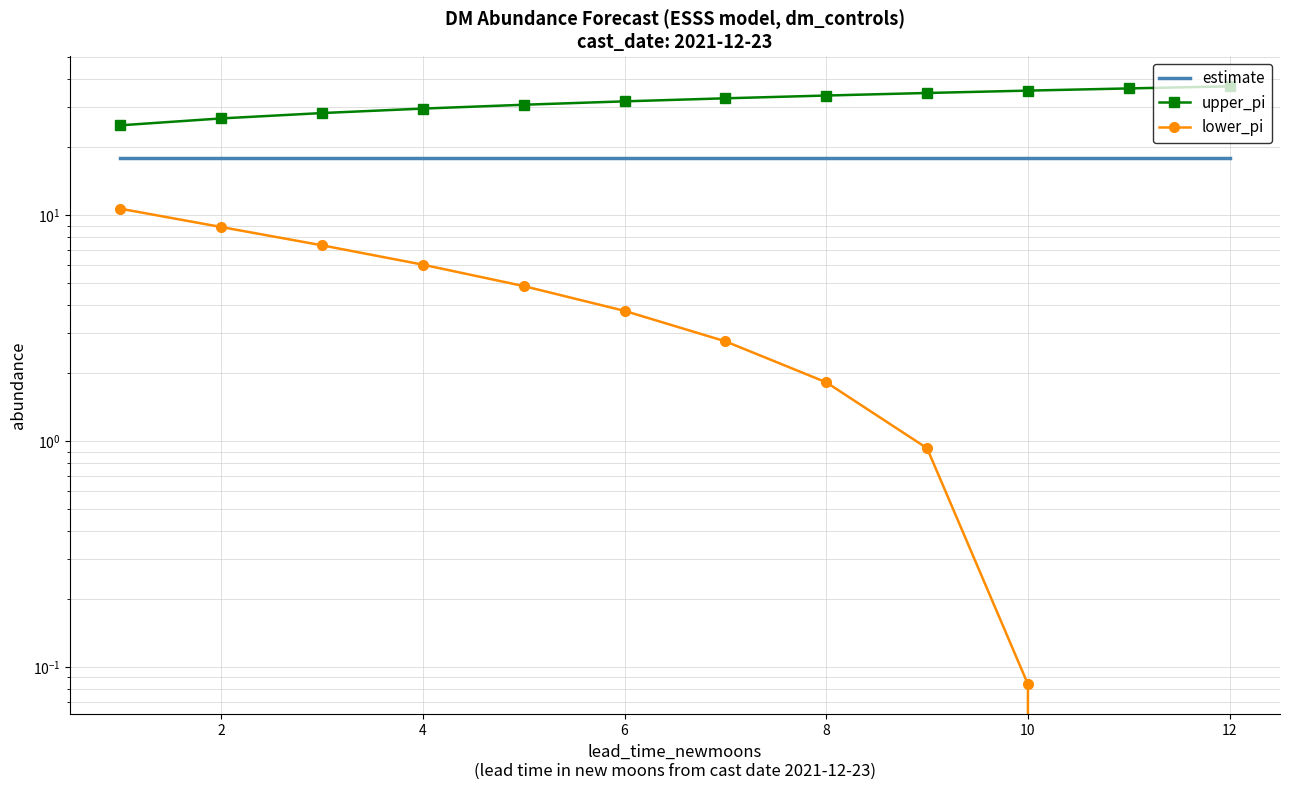

Reading left to right, what are all the values shown in this chart?

estimate: 17.8	17.8	17.8	17.8	17.8	17.8	17.8	17.8	17.8	17.8	17.8	17.8
upper_pi: 25.0	26.8	28.3	29.6	30.8	31.9	32.9	33.9	34.8	35.6	36.4	37.2
lower_pi: 10.7	8.9	7.4	6.0	4.9	3.8	2.8	1.8	0.9	0.1	-0.7	-1.5